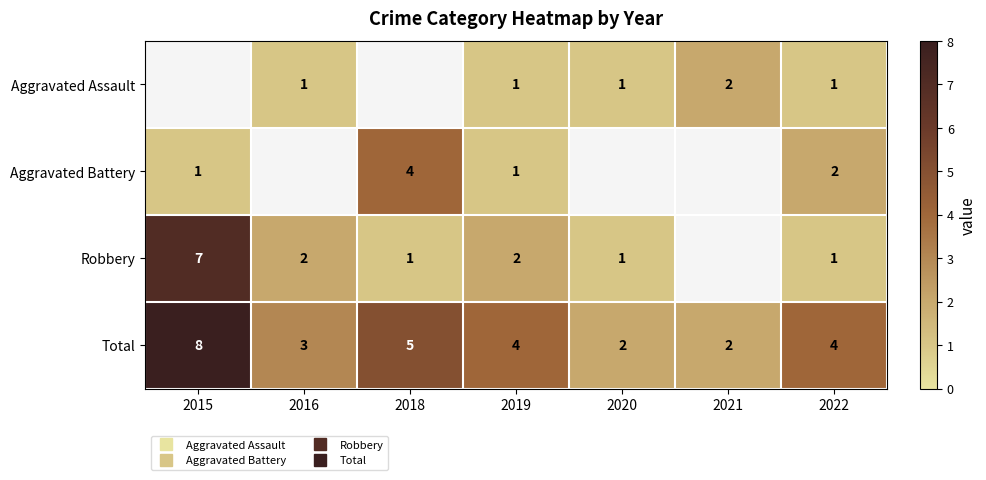

Between 2018 and 2015, which is larger?

2015